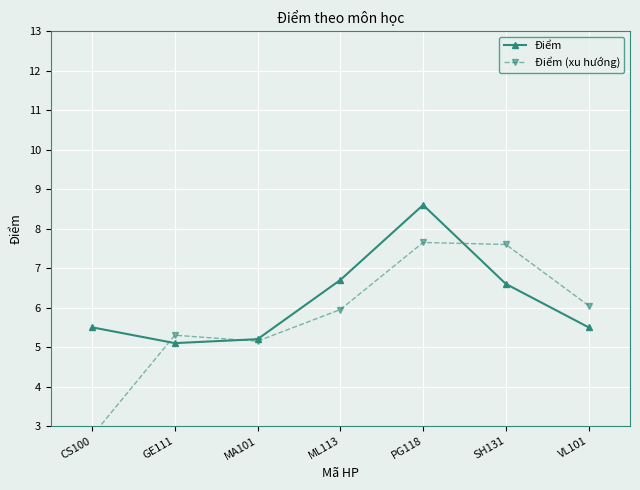

What is the smallest value displayed?

2.8